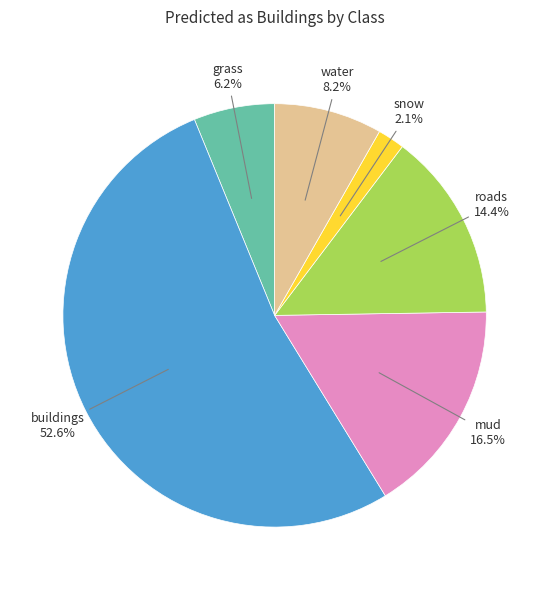

Does any single category account for the majority?

Yes